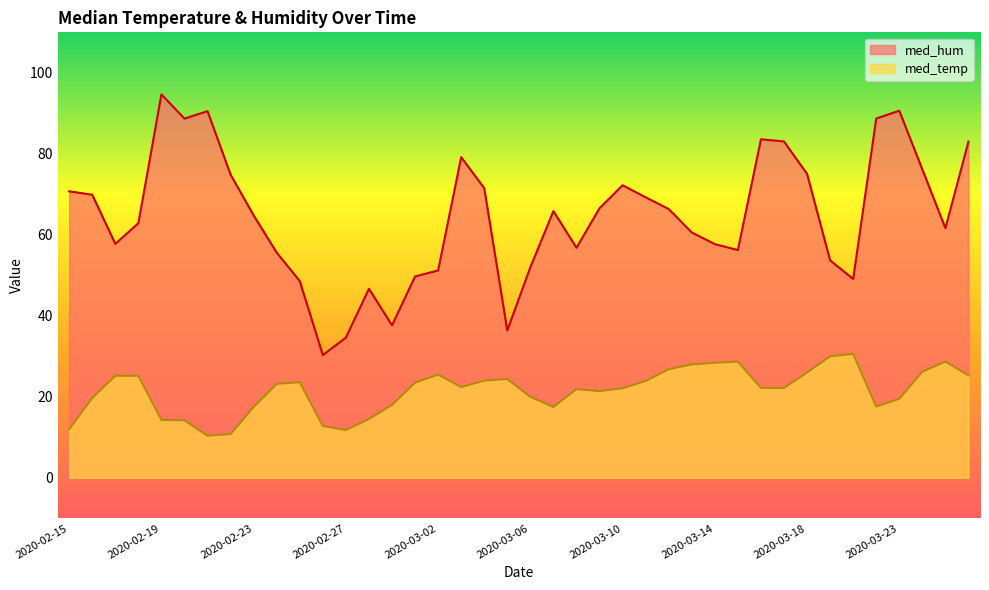

How many distinct data groups are displayed?

2